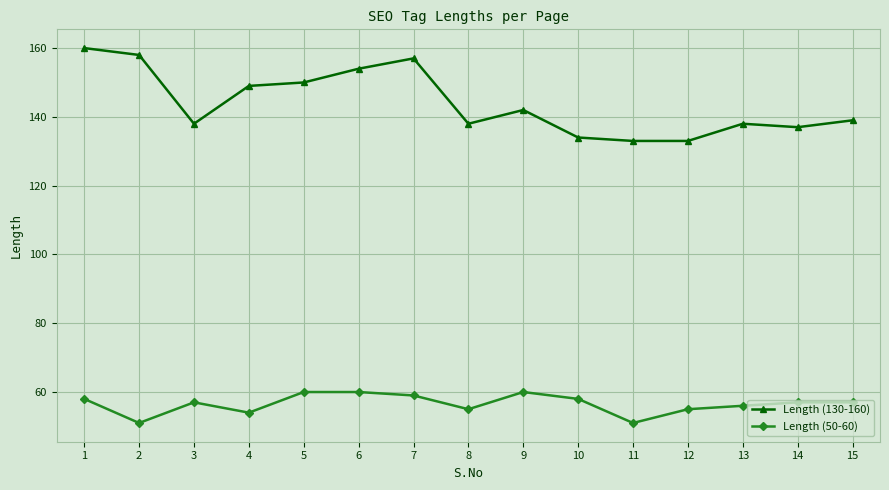

Rank the series by their average value, from highest to lowest.

Length (130-160), Length (50-60)